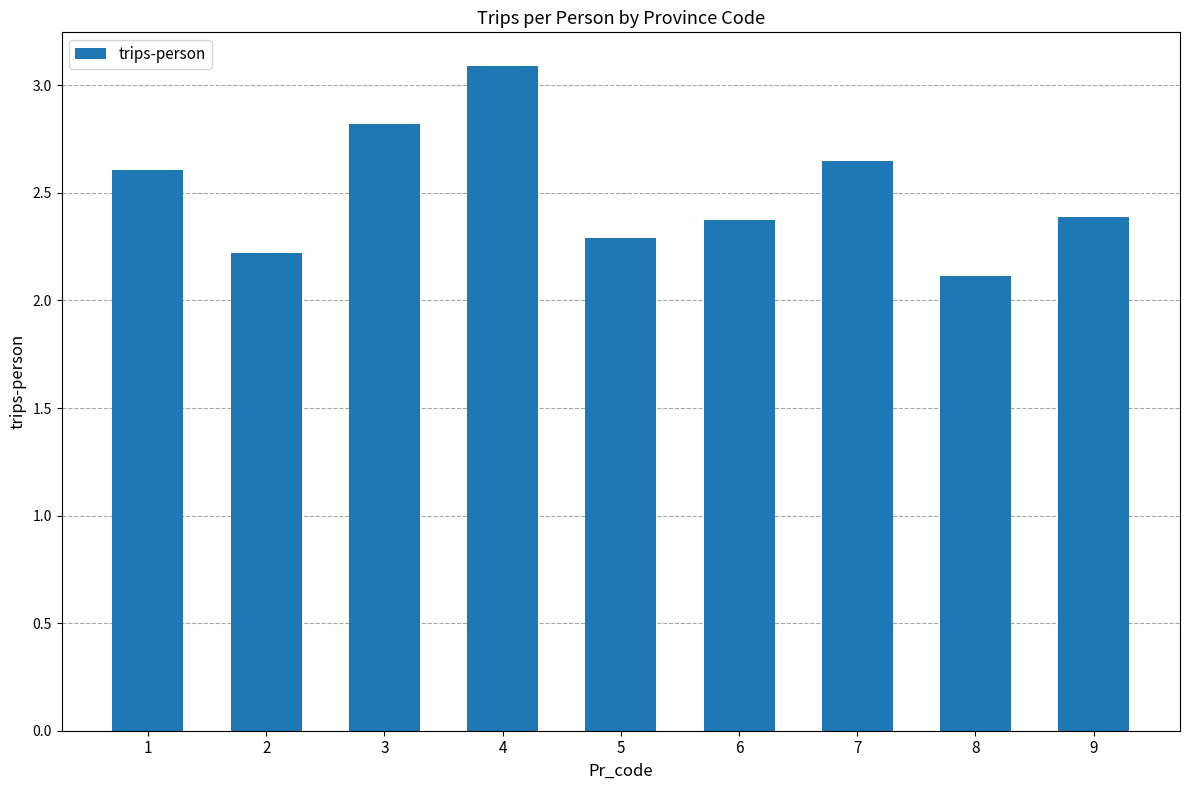

How many bars are there in total?

9